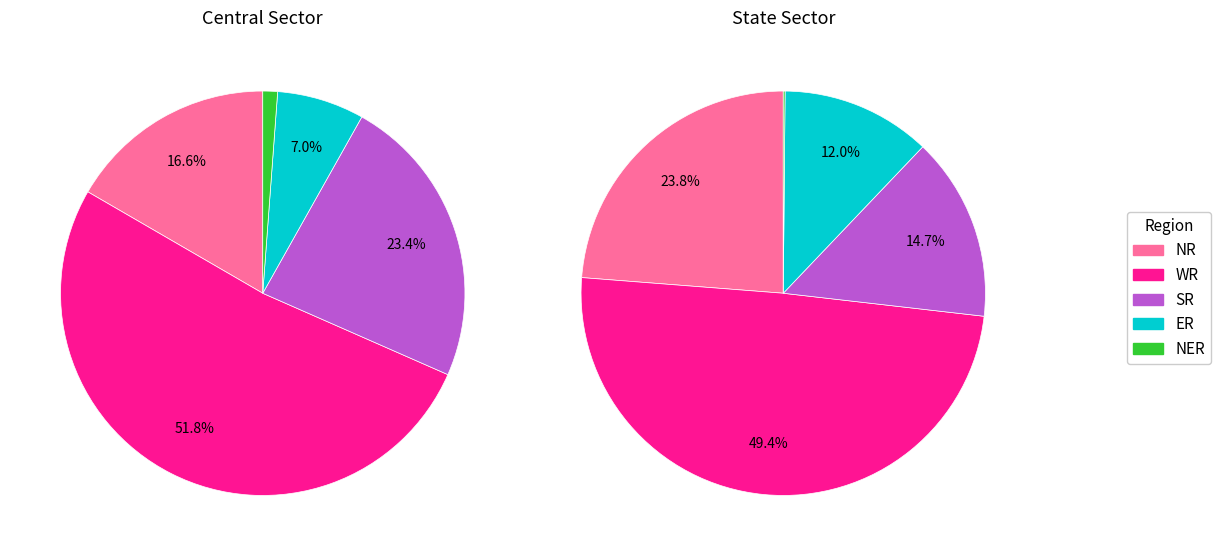

To the nearest percent, what portion does State Sector represent?

57%